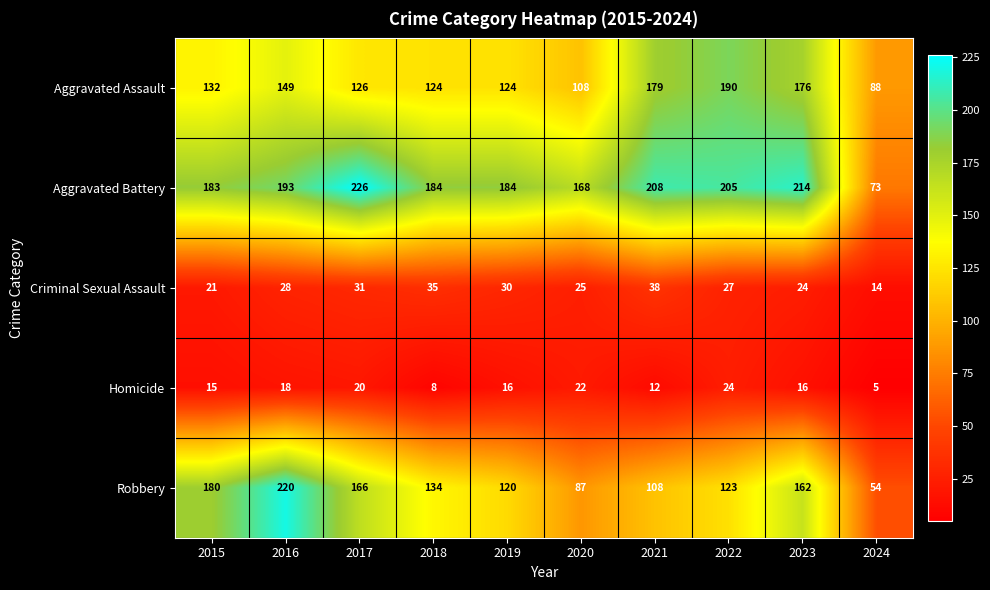

The value of Robbery at 2023 is 162. True or false?

True